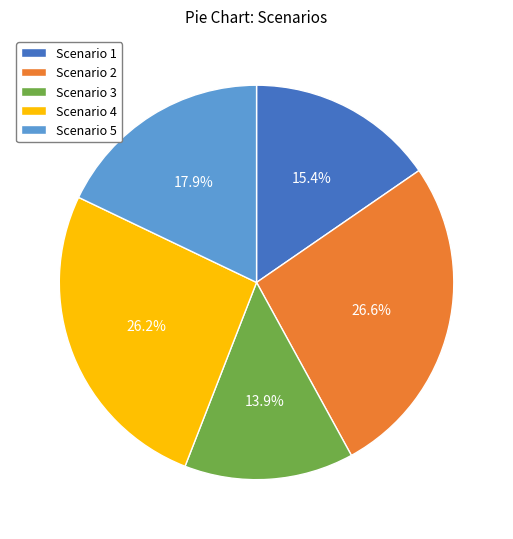

How many slices are in this pie chart?

5